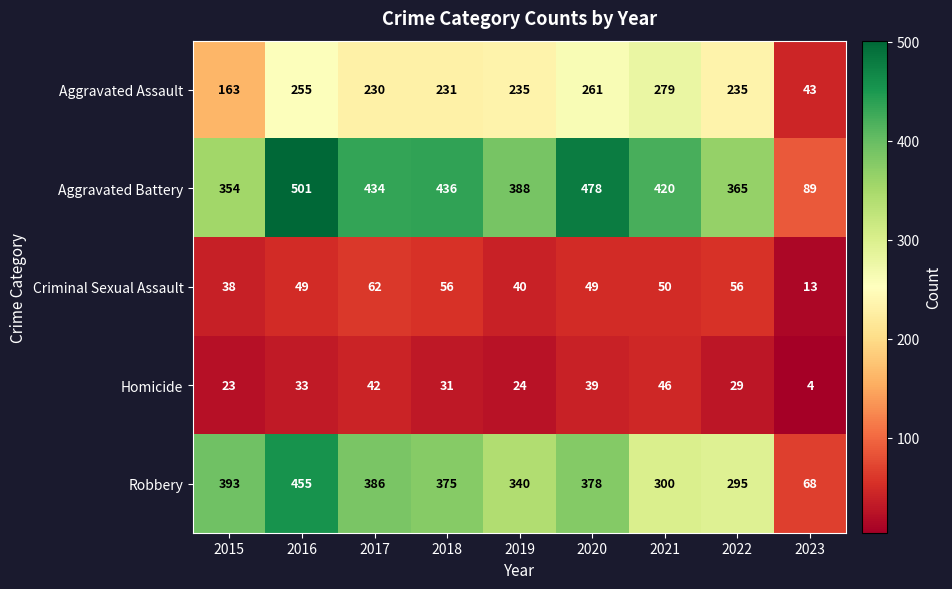

What is the average value of the Aggravated Assault series?

215